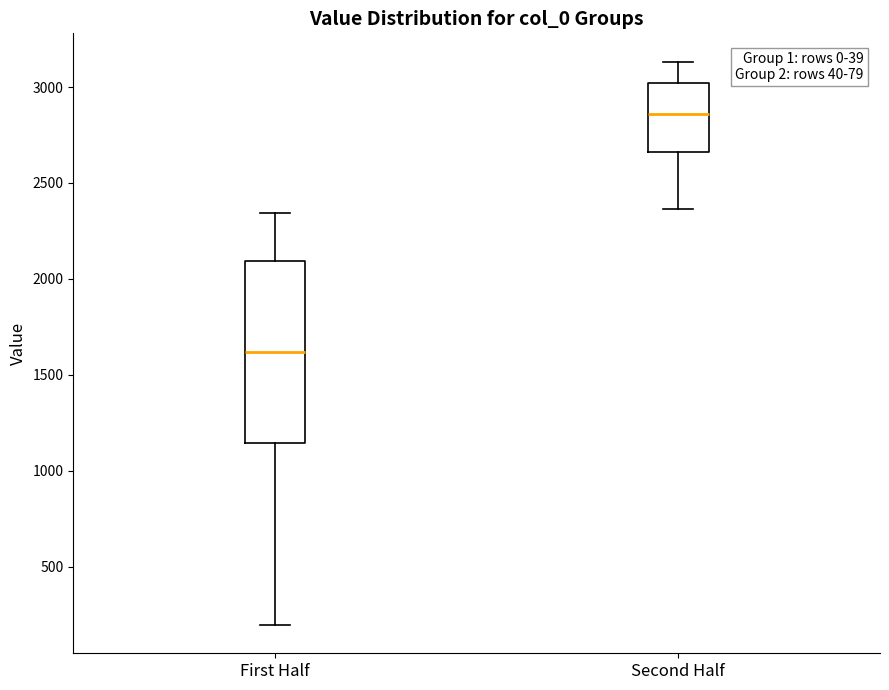

Comparing the boxes themselves (not the whiskers), which one is the tallest?

First Half